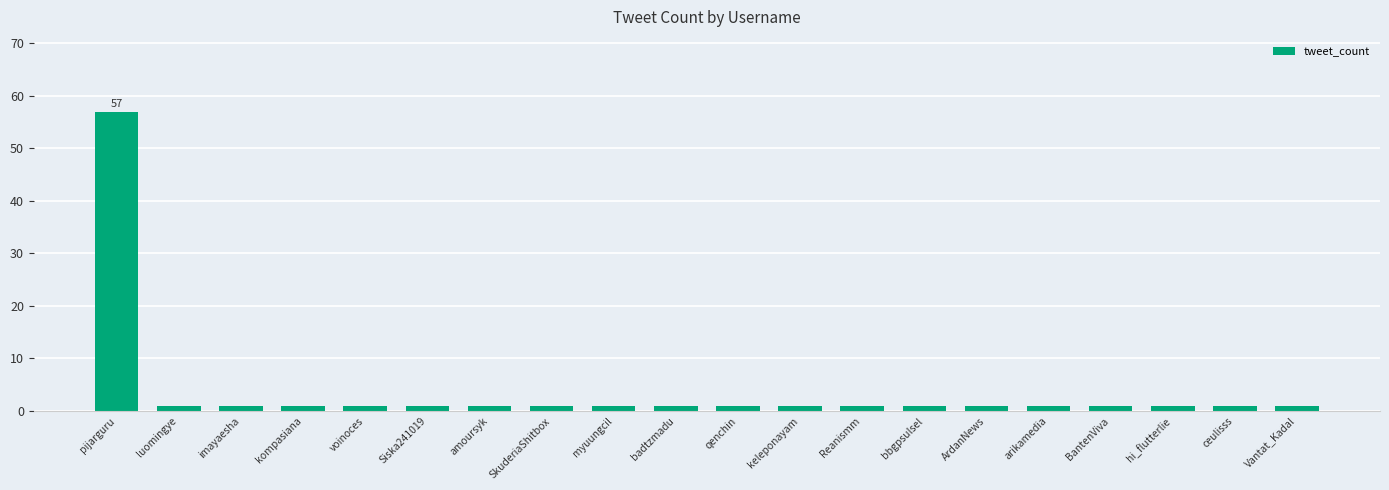

What is the label of the 18th bar from the left?

hi_flutterlie